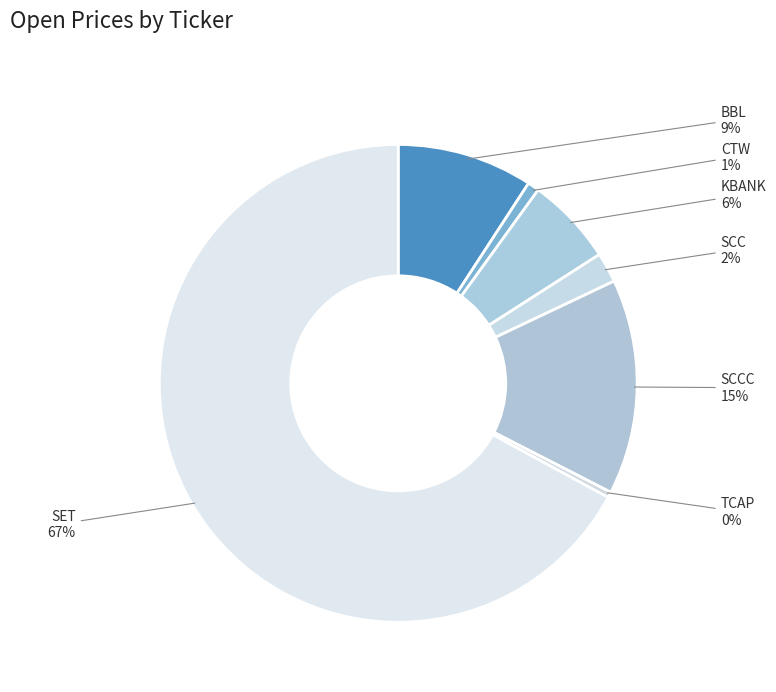

What is the ratio of the value at SCC to the value at KBANK?

0.3